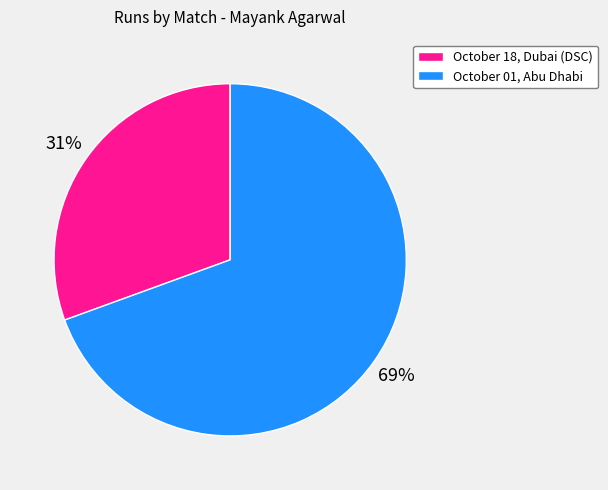

Between October 01, Abu Dhabi and October 18, Dubai (DSC), which is larger?

October 01, Abu Dhabi